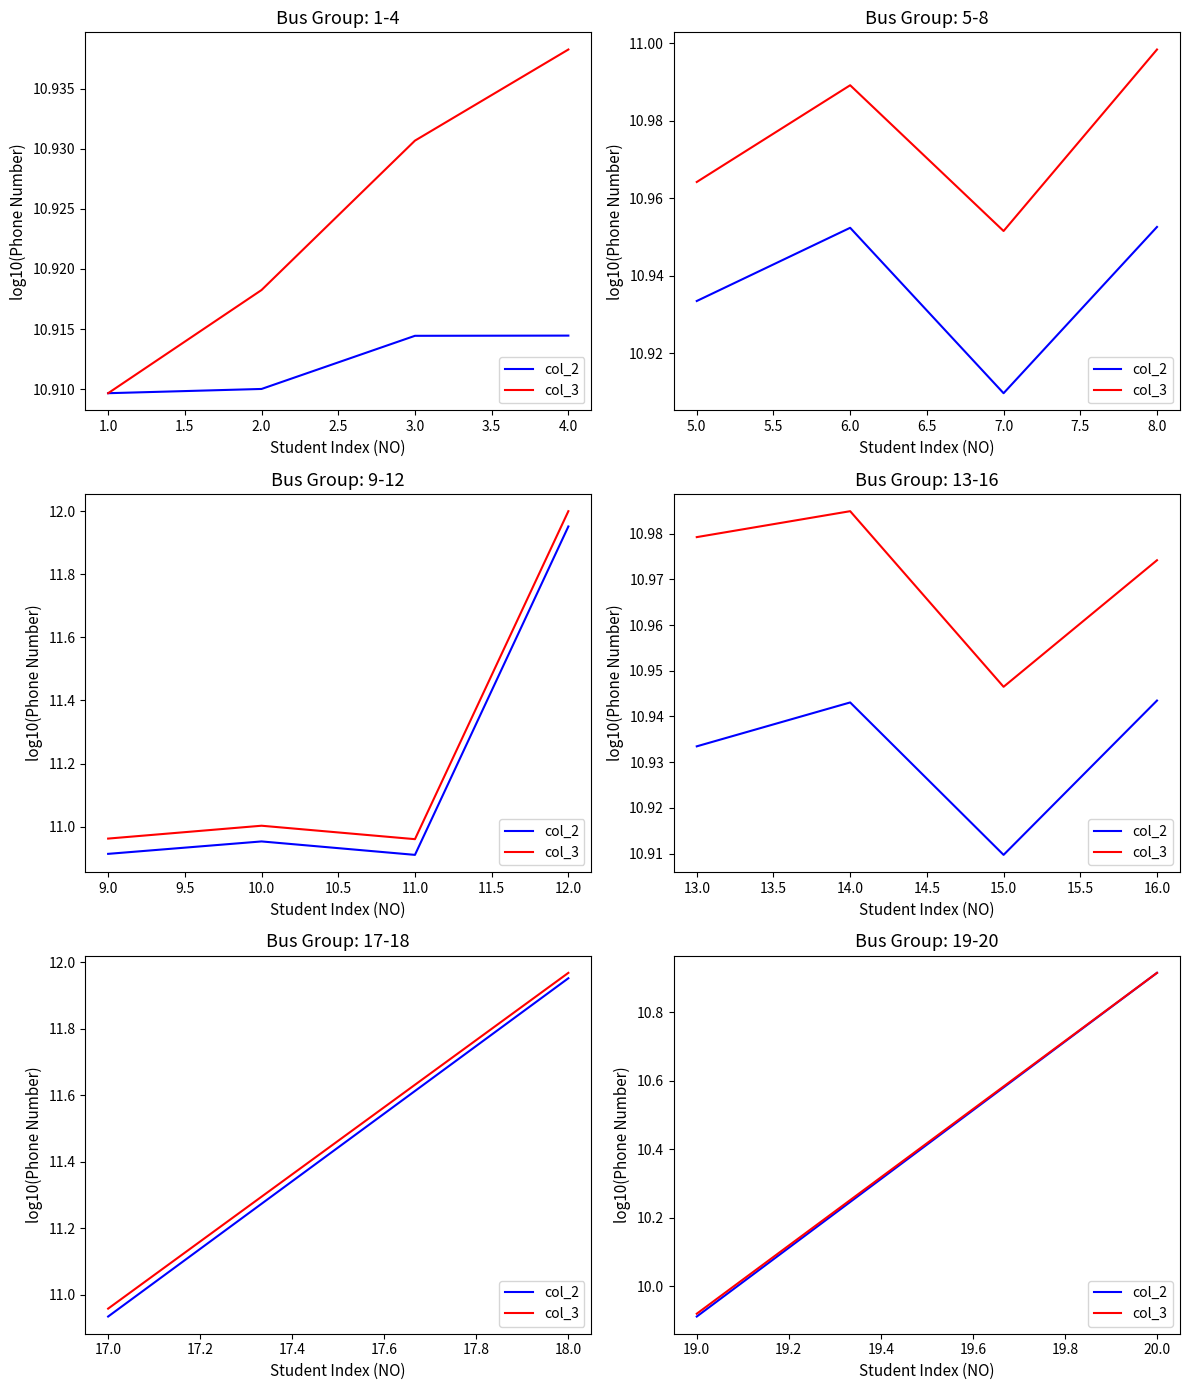

What is the smallest value displayed?

9.9